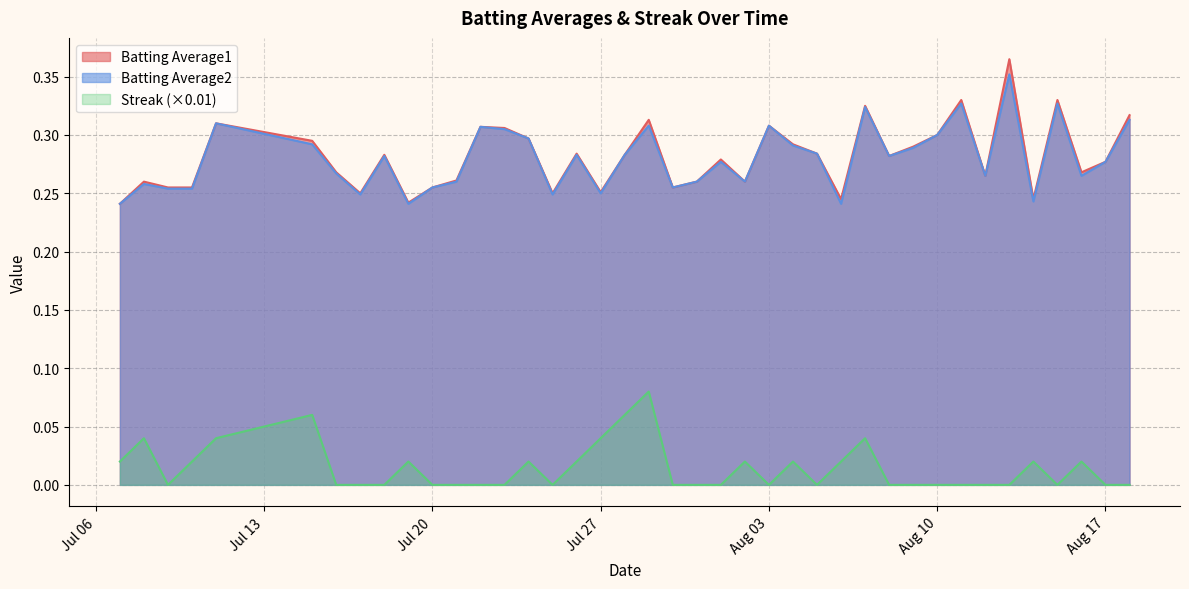

The value of Streak at 2010-07-23 is 0.0. True or false?

True